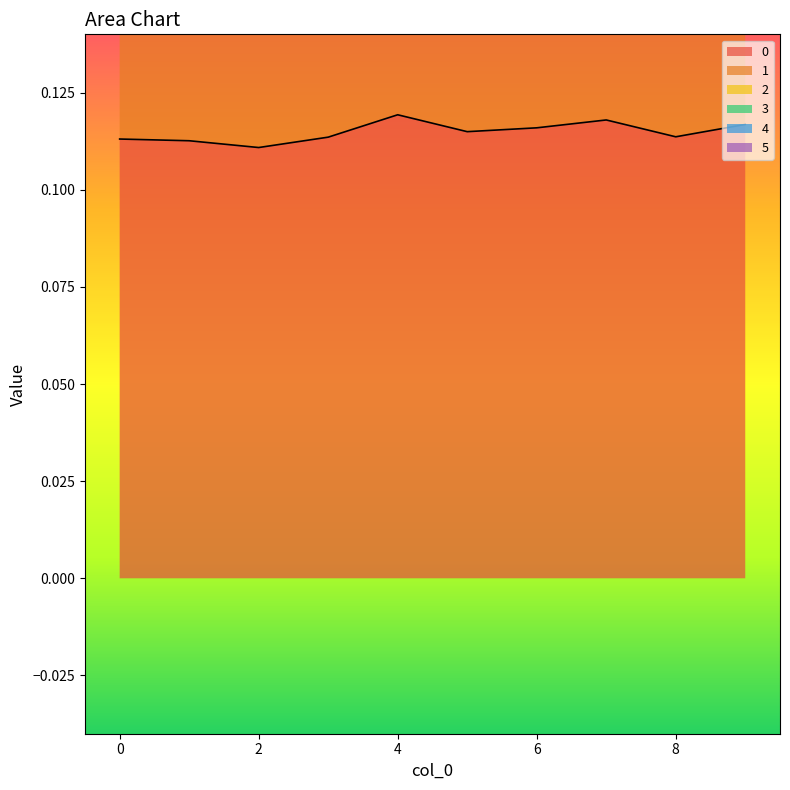

Is it true that 5 equals 0.6 at 4?

False